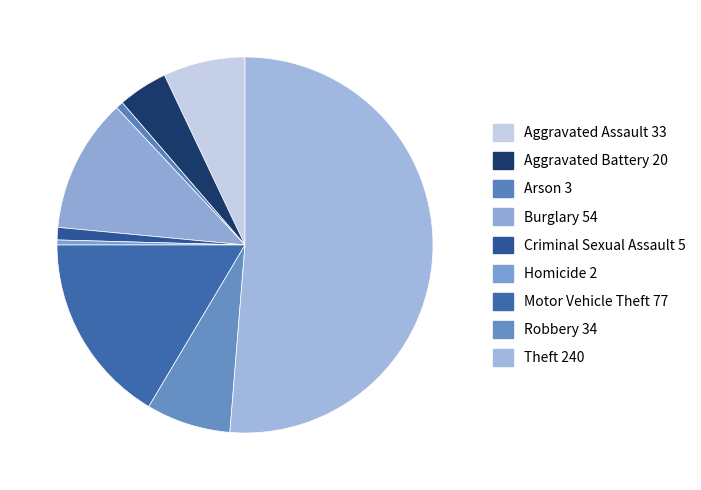

What percentage is the Aggravated Battery slice, to the nearest percent?

4%